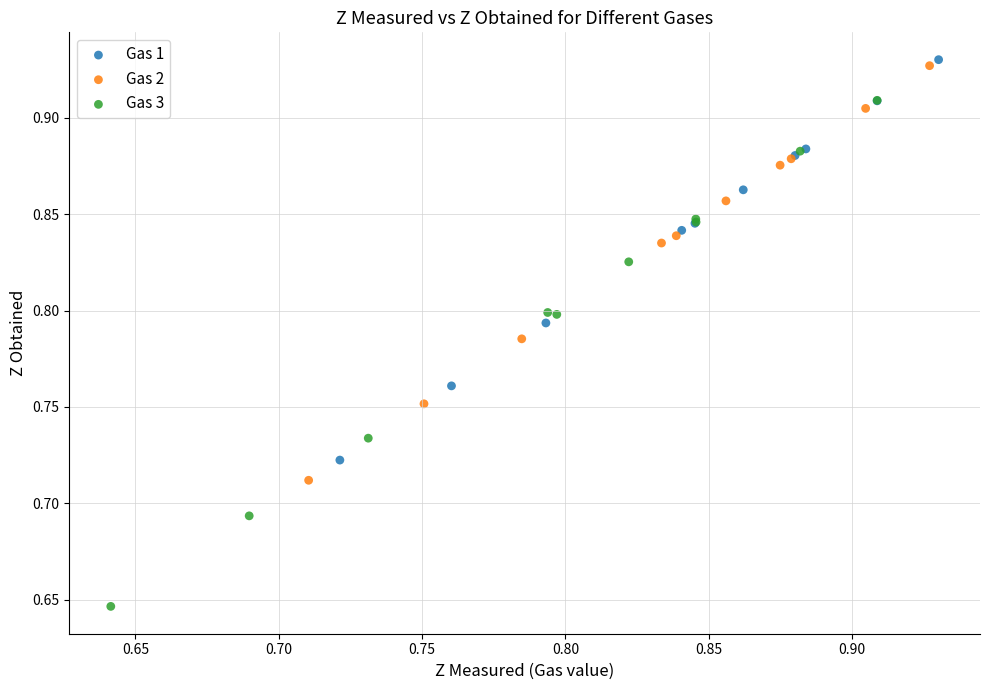

Which series contains the lowest Y value?

Gas 3